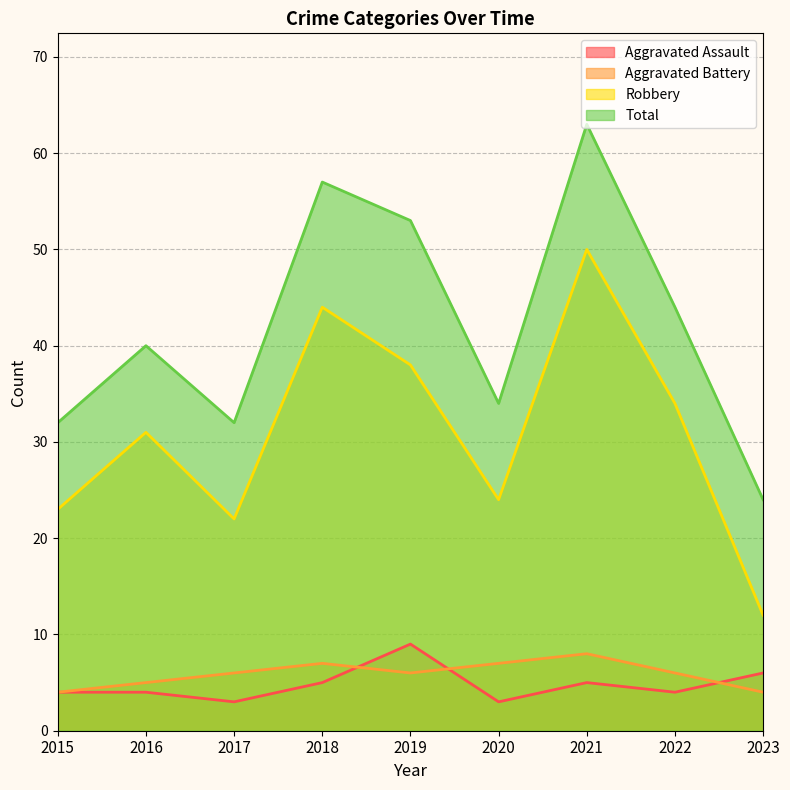

Which series has the widest spread of values?

Total